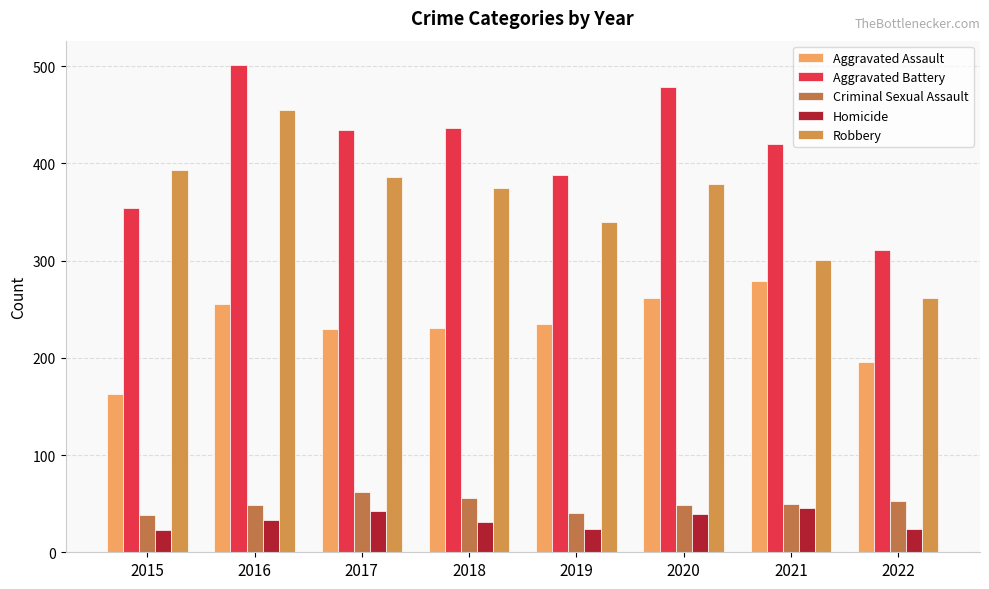

At which category is the sum across all series the highest?

2016